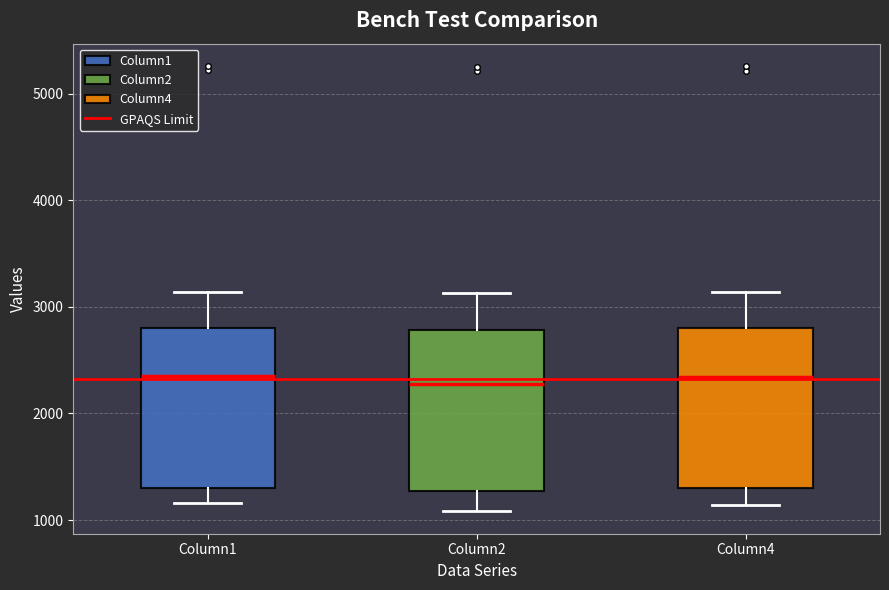

Where is the upper edge of the box for Column4 on the y-axis? The values are not printed on the chart, so give them approximately, as read against the axis.

2800